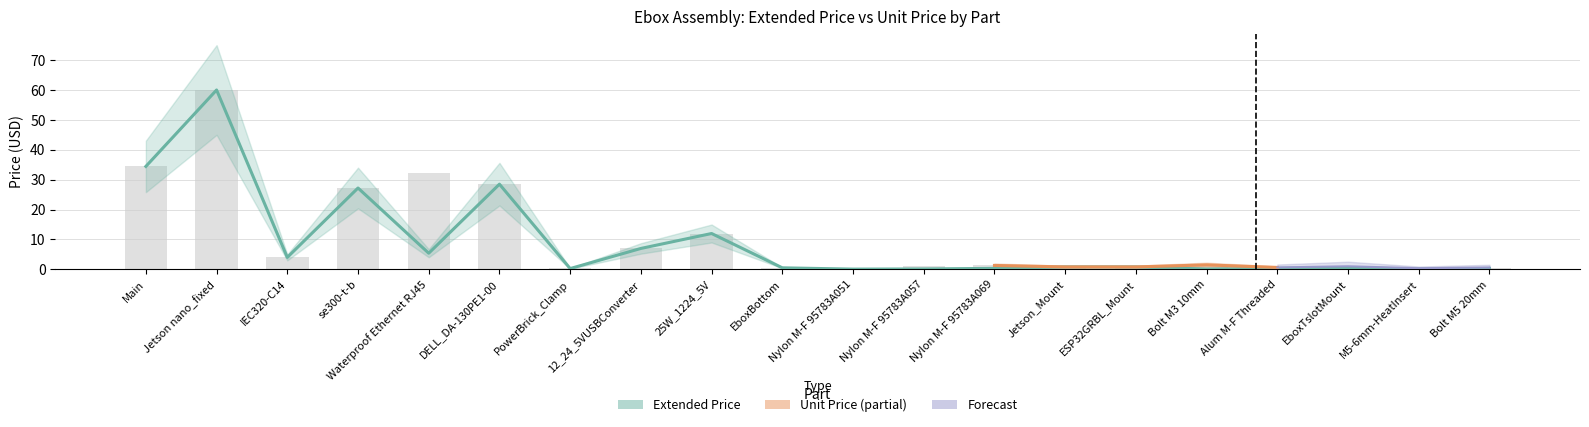

Are the bars horizontal?

No